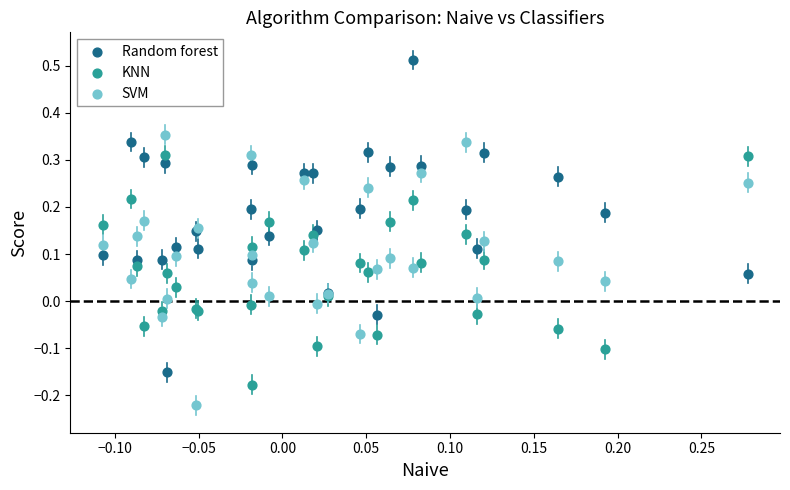

Which series has the widest spread of Y values?

Random forest